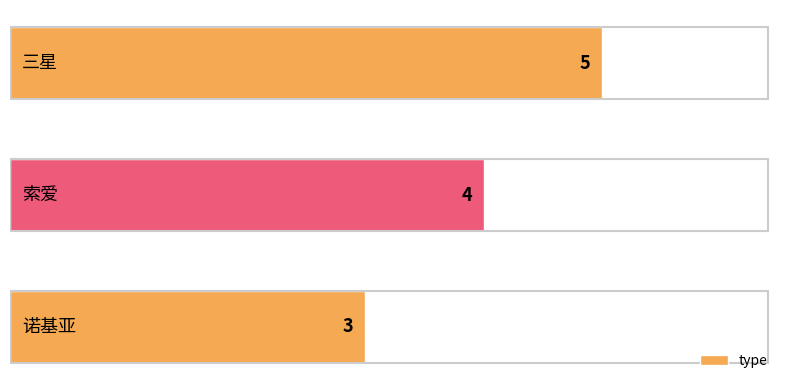

What is the greatest value displayed?

5